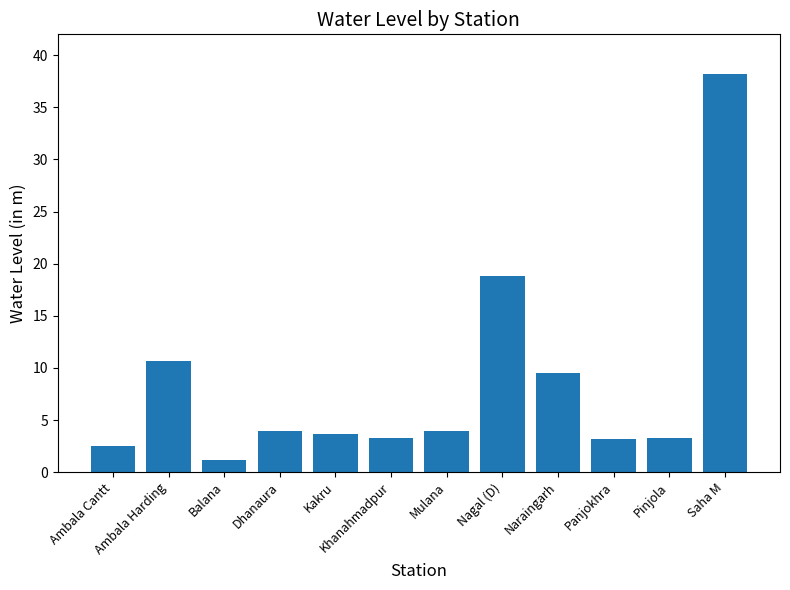

What is the sum of all values?

102.0